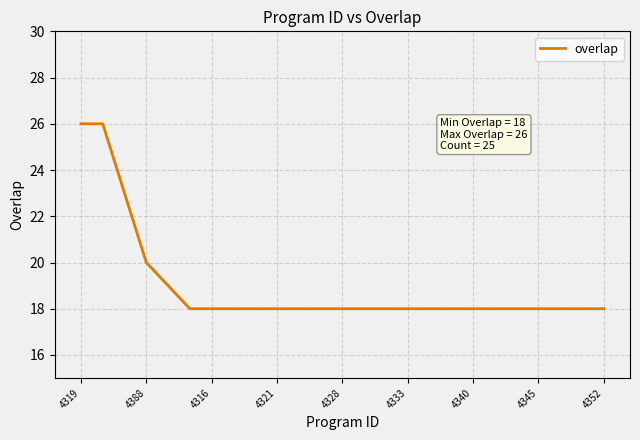

What is the maximum value shown in the chart?

26